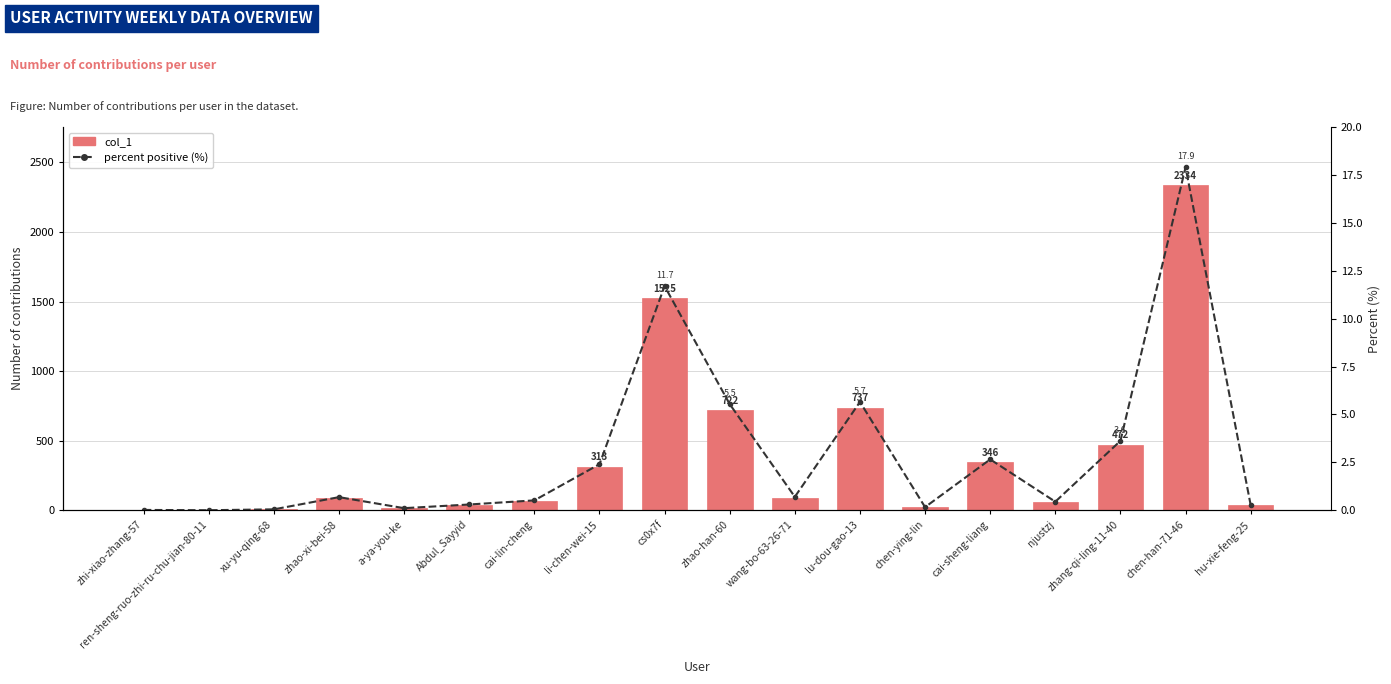

Reading right to left, what are all the values shown in this chart?

col_1: 35.0	2334.0	472.0	58.0	346.0	21.0	737.0	91.0	722.0	1525.0	313.0	67.0	39.0	14.0	89.0	6.0	0.0	2.0
percent positive (%): 0.3	17.9	3.6	0.4	2.7	0.2	5.7	0.7	5.5	11.7	2.4	0.5	0.3	0.1	0.7	0.0	0.0	0.0